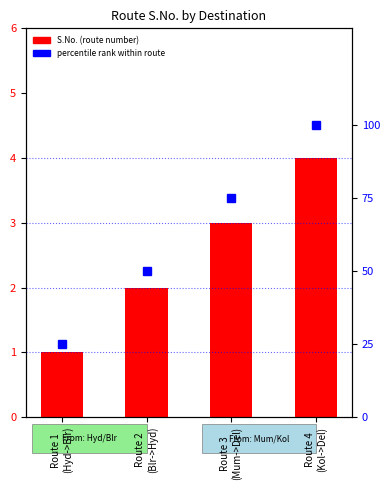

List the series in order of their peak value, lowest first.

S.No. (count), percentile rank within route